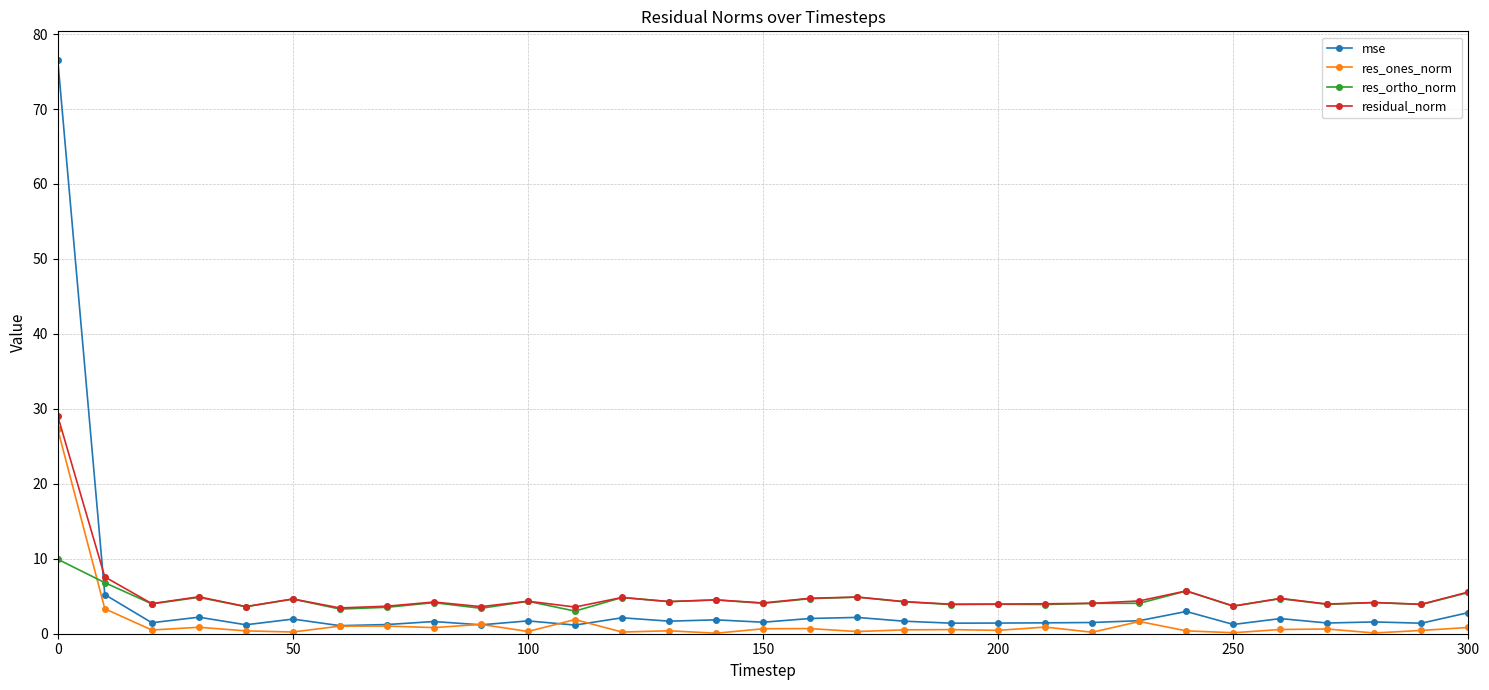

Which series has the largest range (max minus min)?

mse